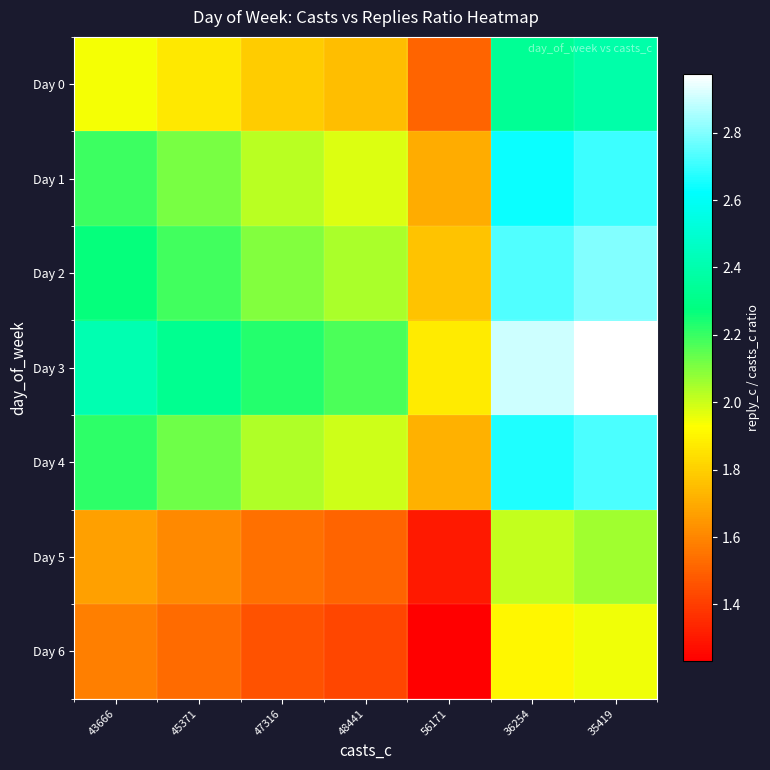

What is the difference between the highest and lowest values at 48441?

0.7